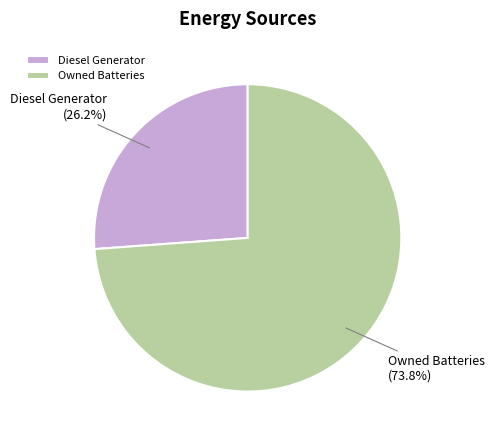

Which slice represents more than half of the pie?

Owned Batteries